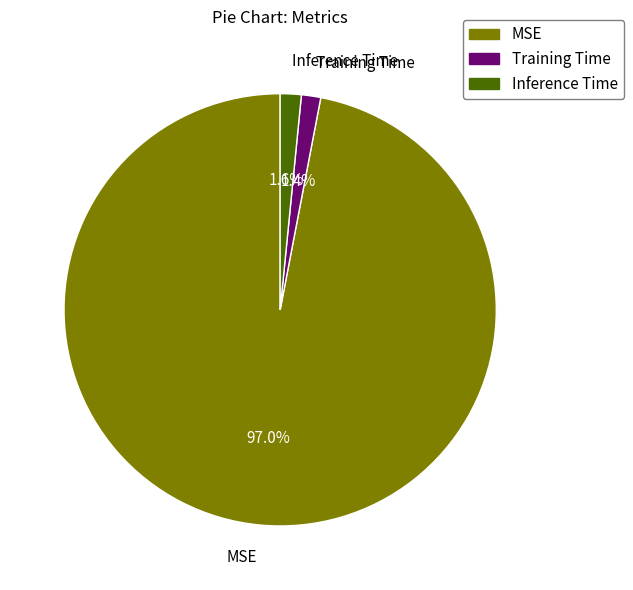

How many slices are in this pie chart?

3